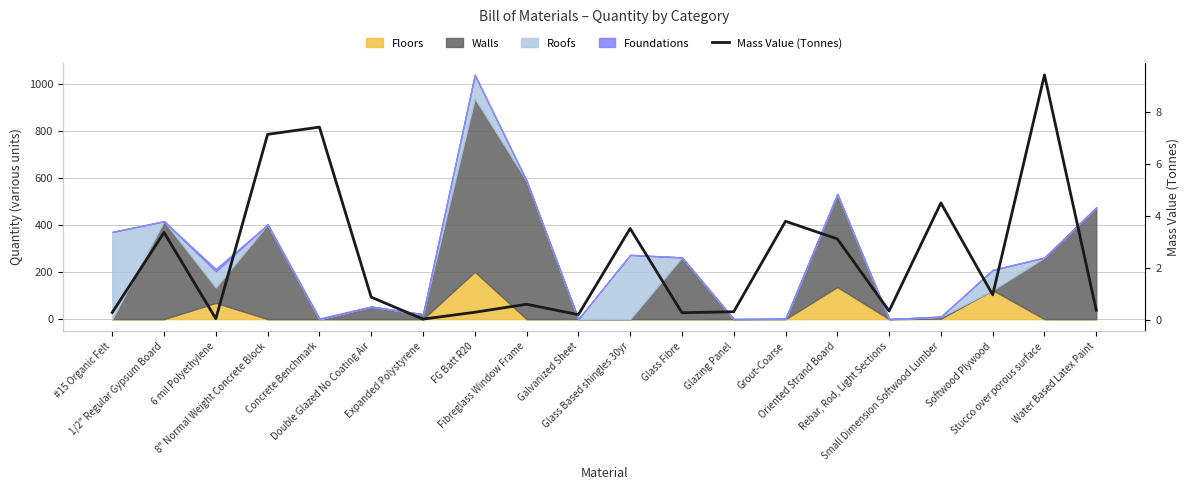

List the labels in order of value, smallest first.

Expanded Polystyrene, 6 mil Polyethylene, Galvanized Sheet, Glass Fibre, #15 Organic Felt, FG Batt R20, Glazing Panel, Rebar, Rod, Light Sections, Water Based Latex Paint, Fibreglass Window Frame, Double Glazed No Coating Air, Softwood Plywood, Oriented Strand Board, 1/2" Regular Gypsum Board, Glass Based shingles 30yr, Grout-Coarse, Small Dimension Softwood Lumber, 8" Normal Weight Concrete Block, Concrete Benchmark, Stucco over porous surface